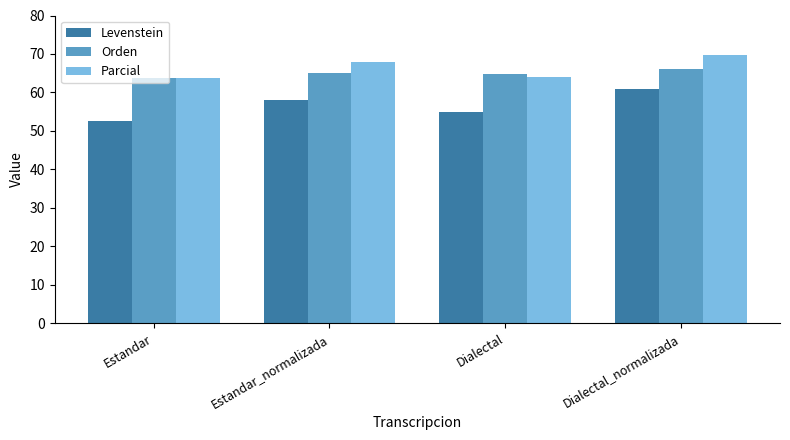

How many data points in Parcial are above 67?

2